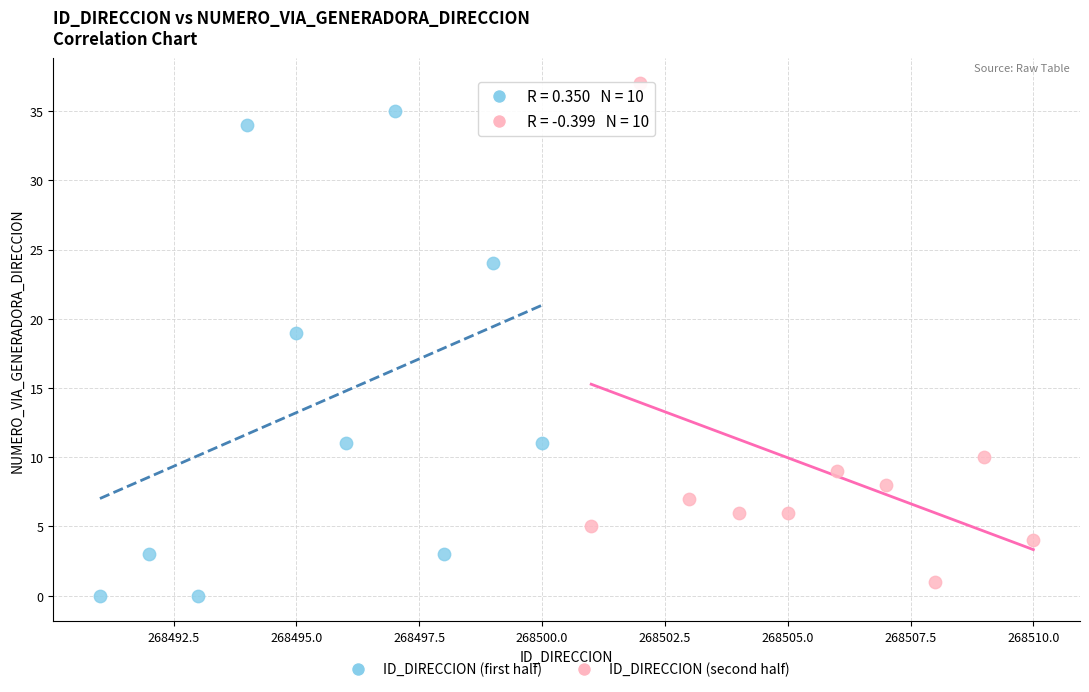

What are all the series names shown in the legend?

ID_DIRECCION (first half), ID_DIRECCION (second half)